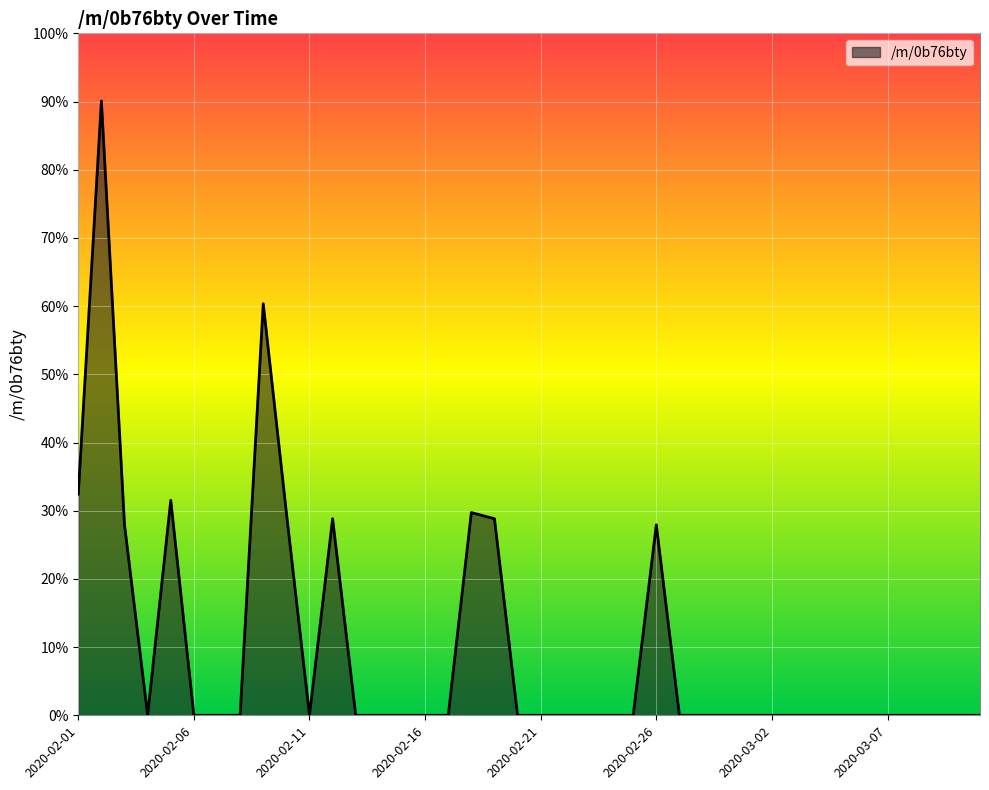

What is the maximum value shown in the chart?

90.1